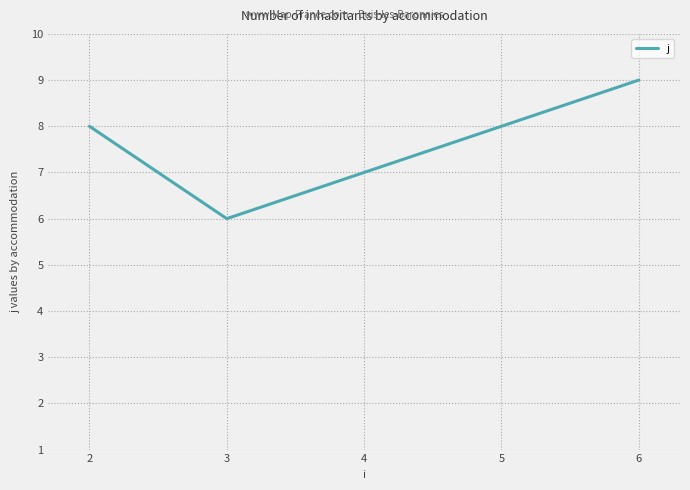

Count the values in the range 6 to 9.

3